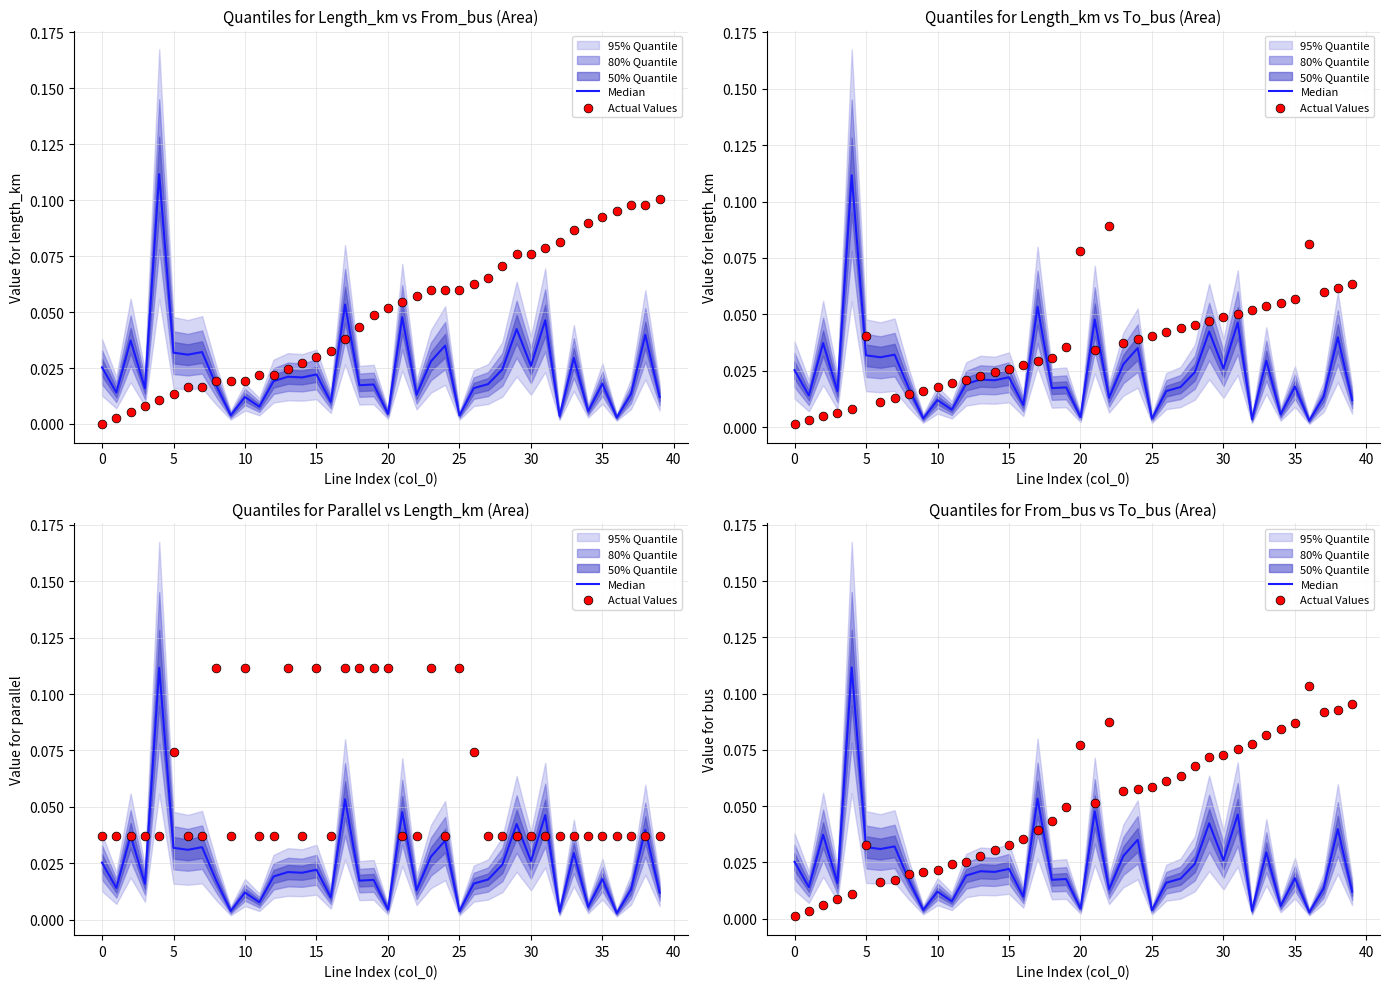

Is the value of Median at 11 greater than the value of Actual Values at 20?

No